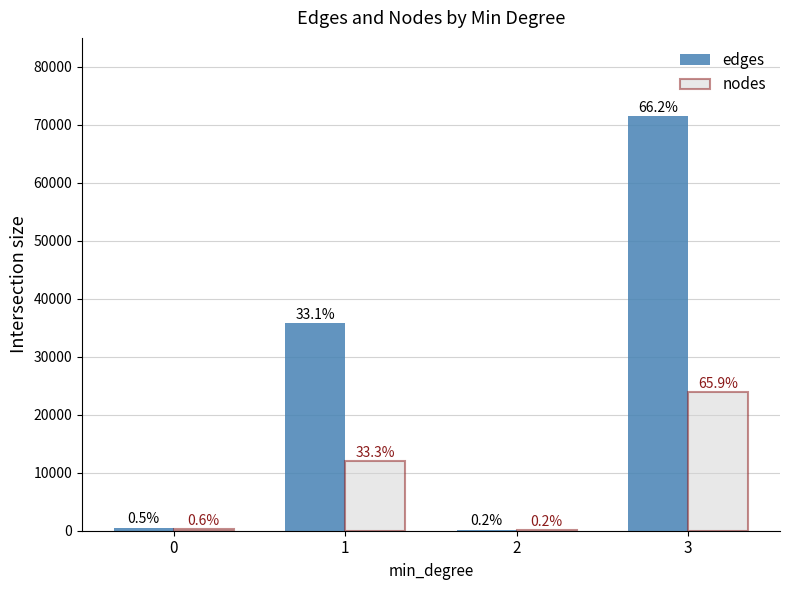

At which category does the chart reach its peak across all series?

3